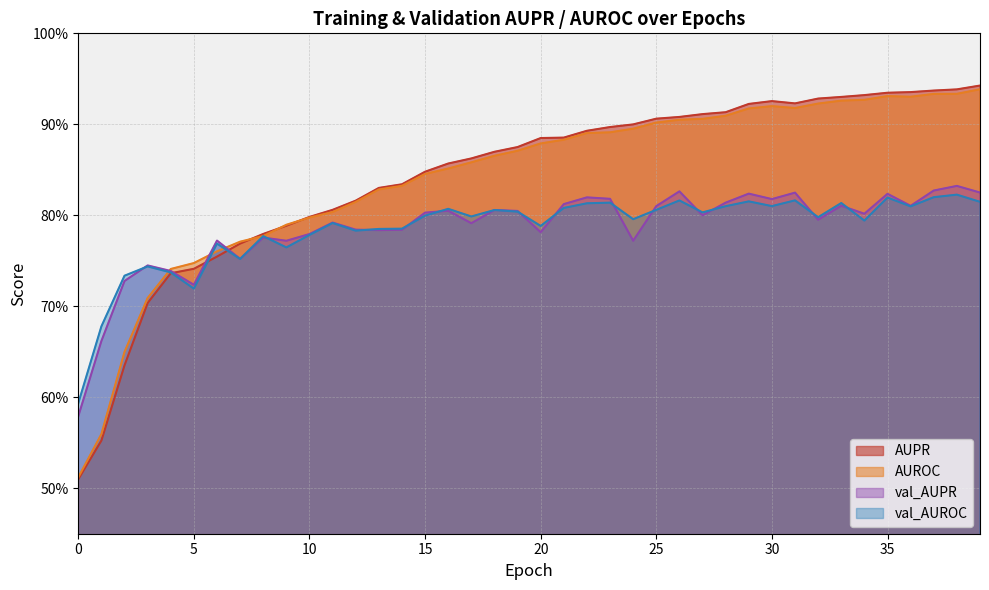

What is the sum of the AUROC values at 2 and 6?

1.4